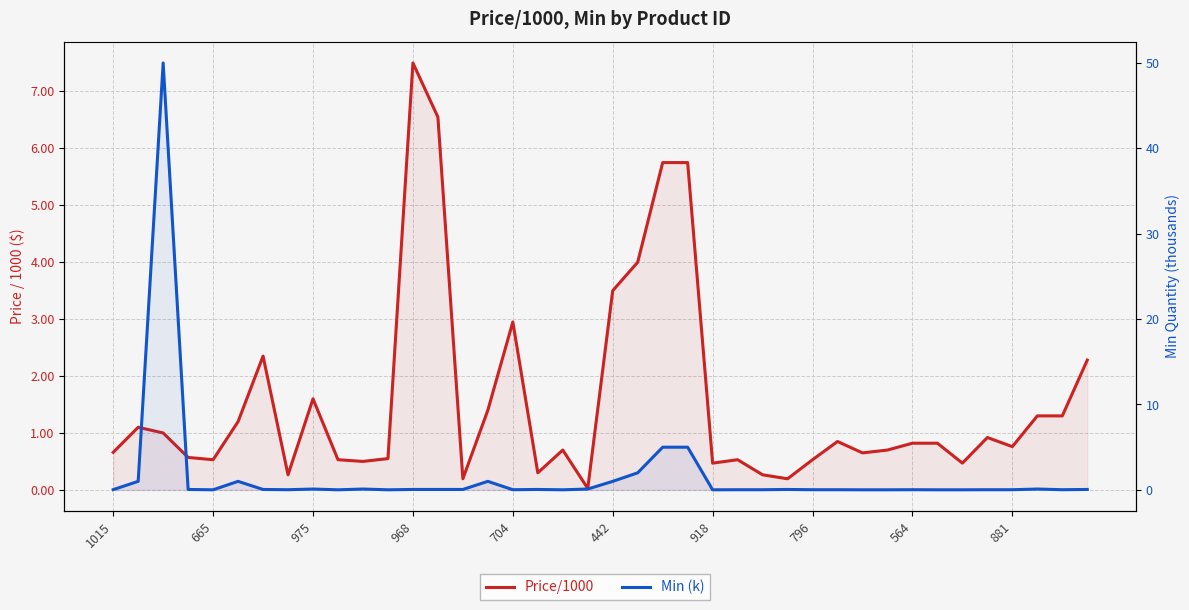

At how many categories does at least one series exceed 21?

1